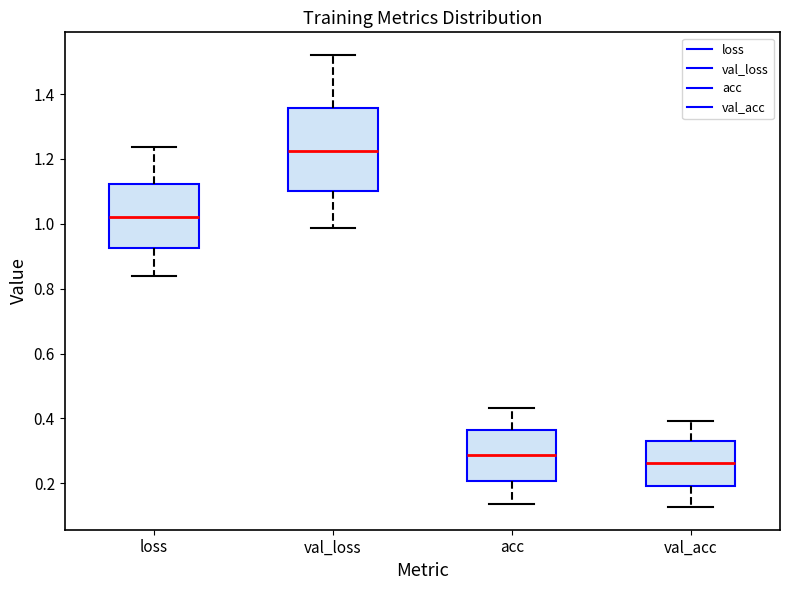

Comparing the boxes themselves (not the whiskers), which one is the tallest?

val_loss